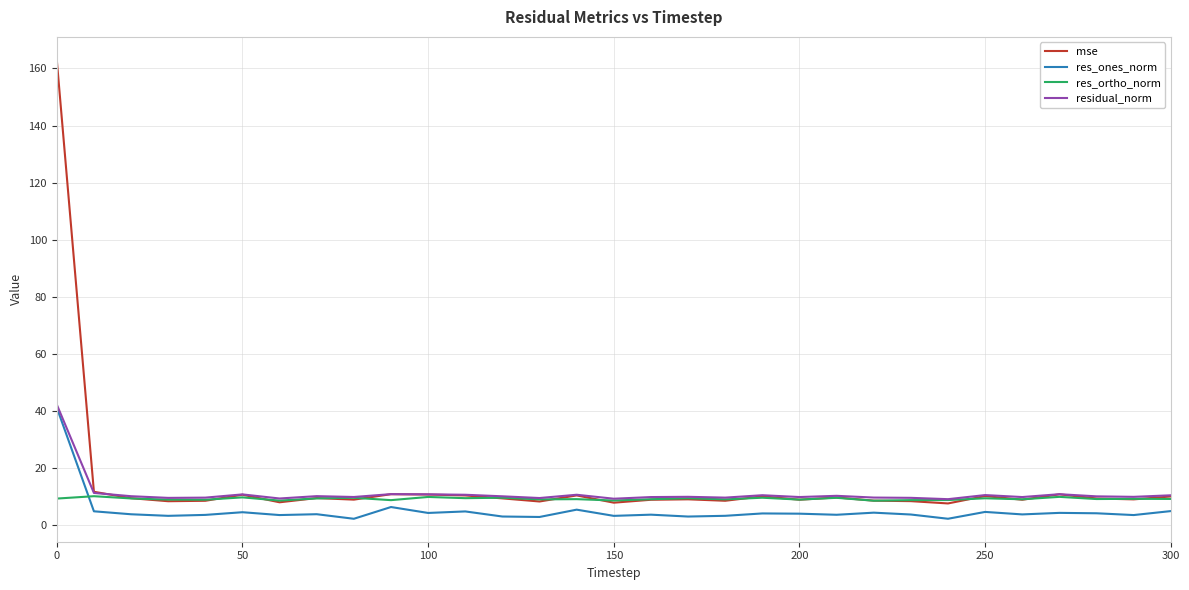

What is the sum of all residual_norm values?

348.4